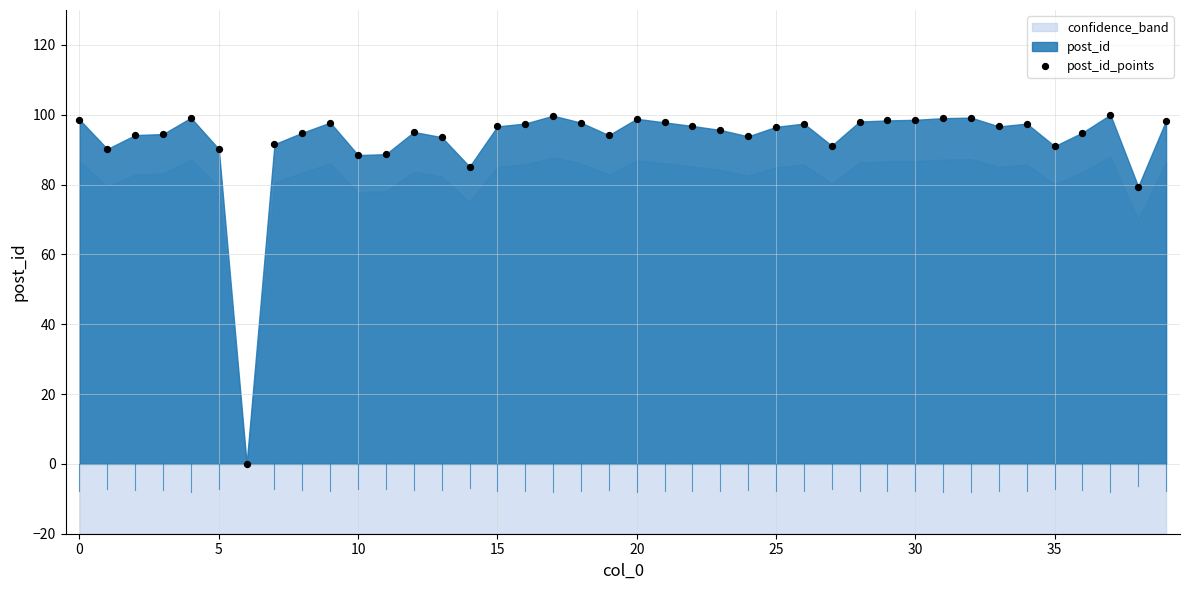

What is the range of Y values (max minus min)?

100.0